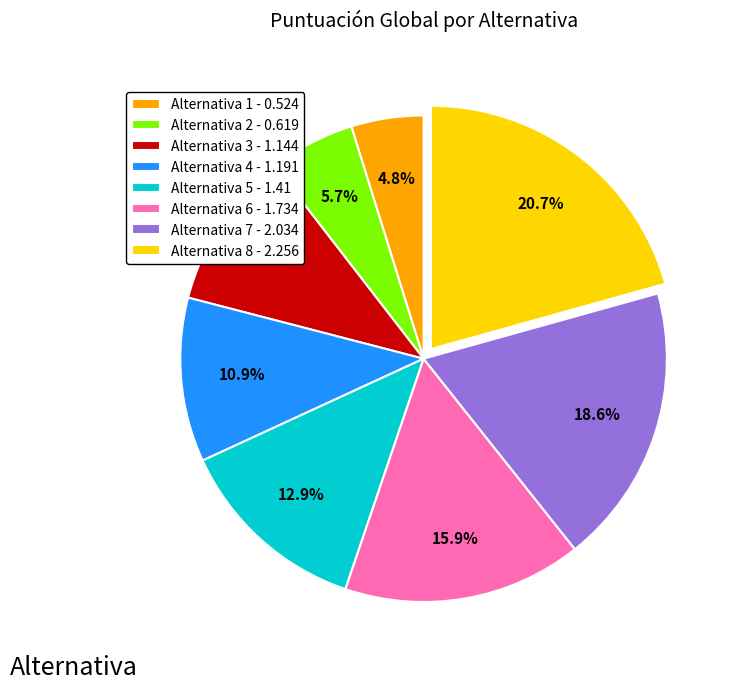

Is Alternativa 4 - 1.191 the majority of the pie?

No